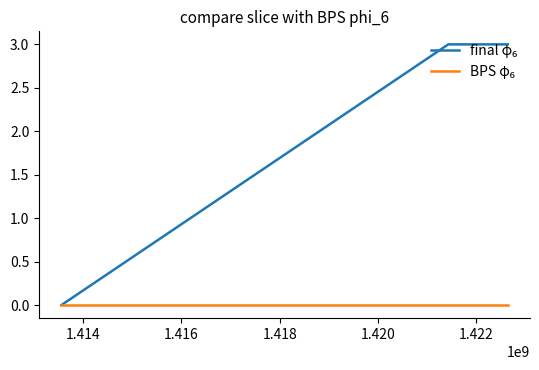

What is the maximum value shown in the chart?

3